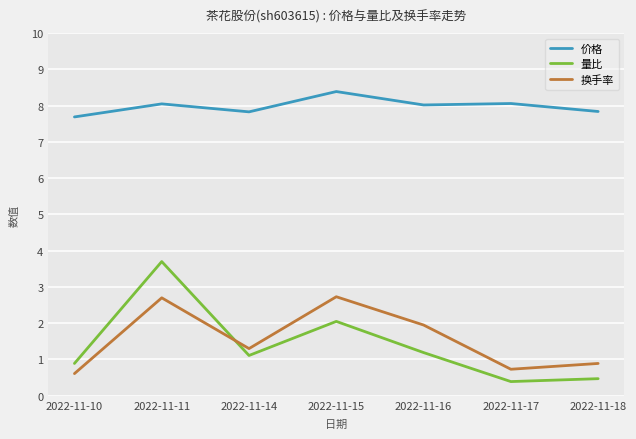

At how many categories does at least one series exceed 0?

7